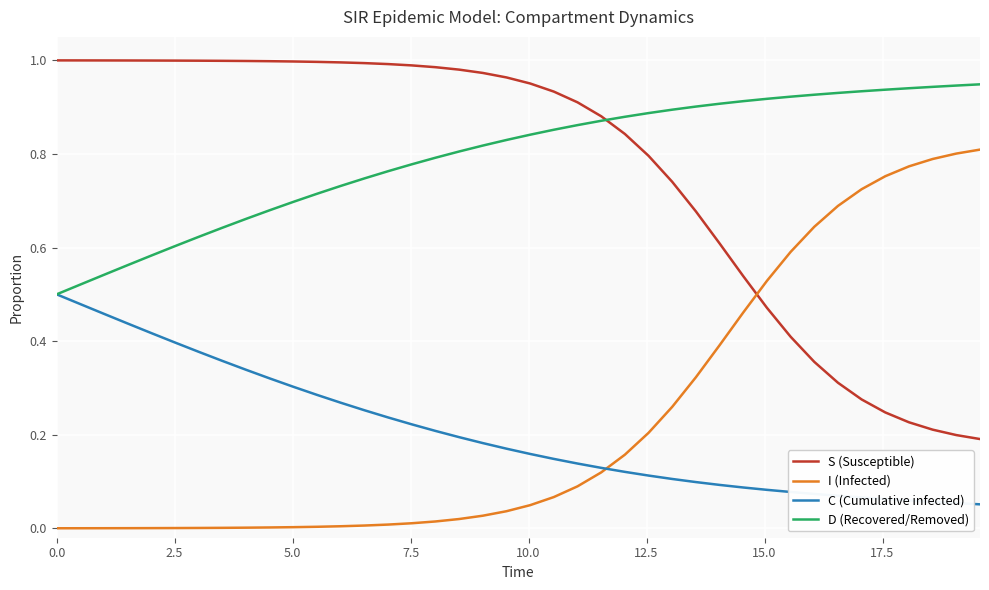

List the series in order of their peak value, highest first.

S (Susceptible), D (Recovered/Removed), I (Infected), C (Cumulative infected)